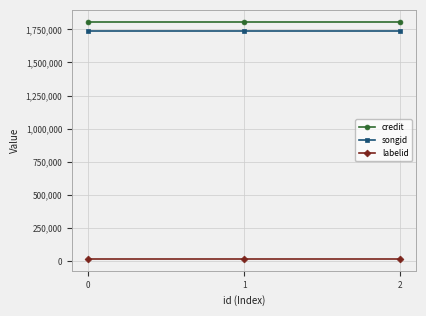

Does the chart display data point markers on the line(s)?

Yes